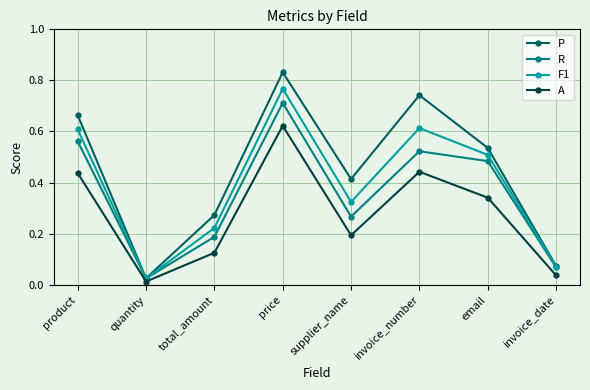

Where is the first local maximum for A?

price